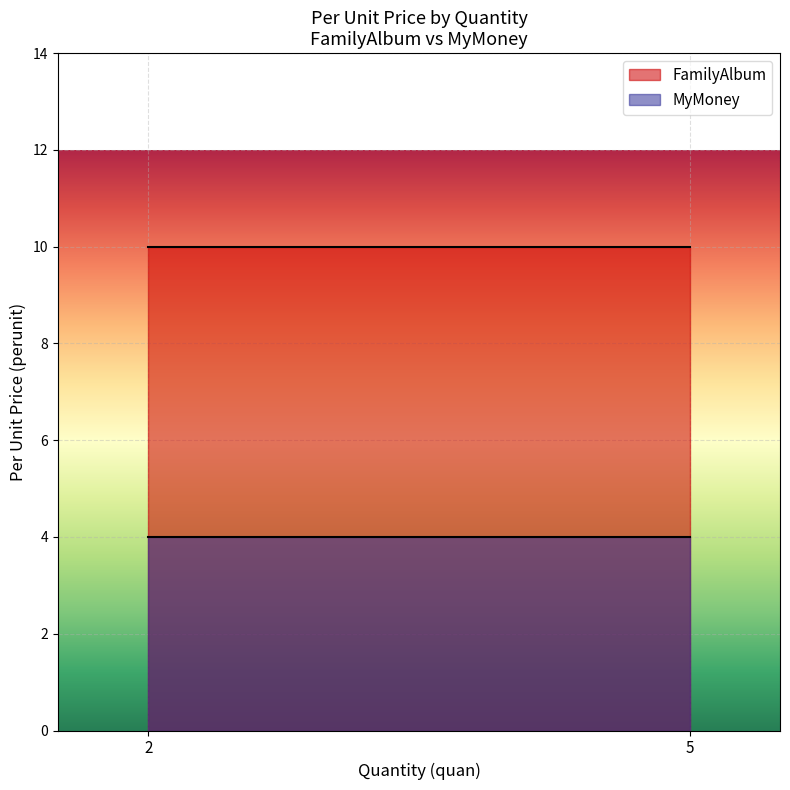

Which series changed the most between 2 and 5?

FamilyAlbum